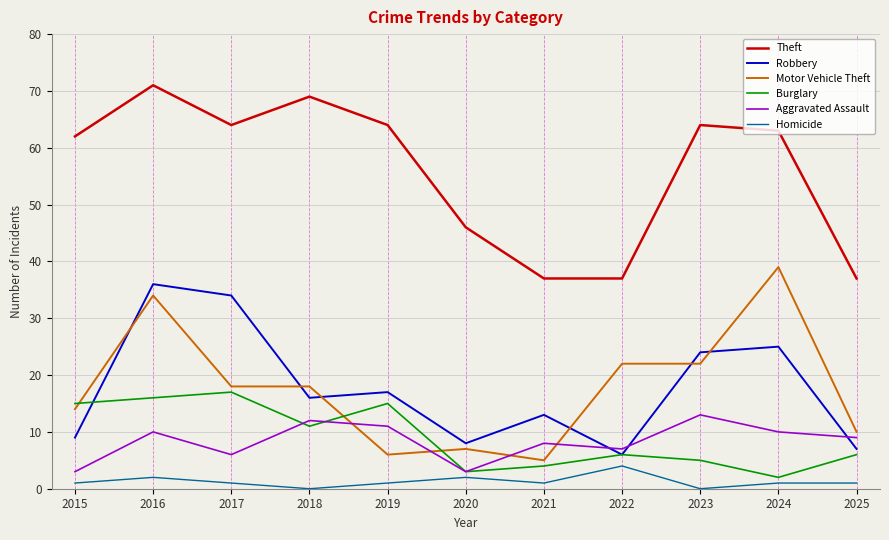

True or false: Robbery and Theft intersect in this chart.

False